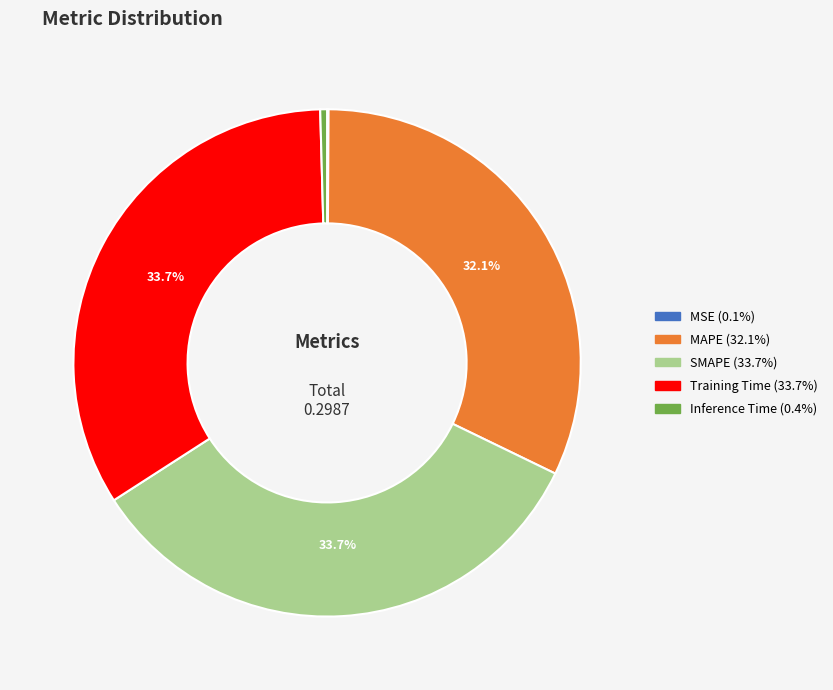

What portion of the pie excludes SMAPE?

66.3%